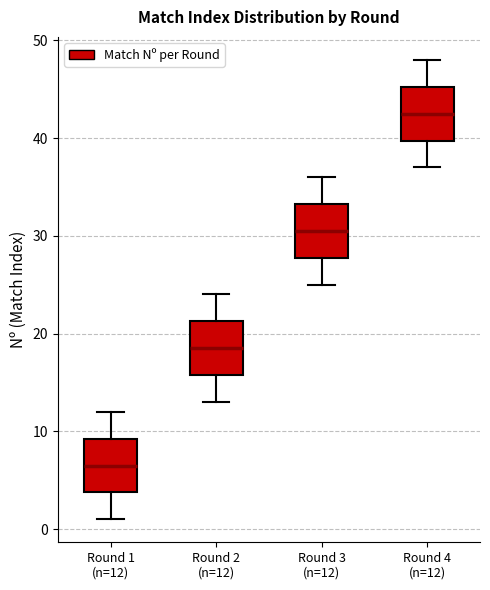

Which box's median line is the lowest?

Round 1 (n=12)